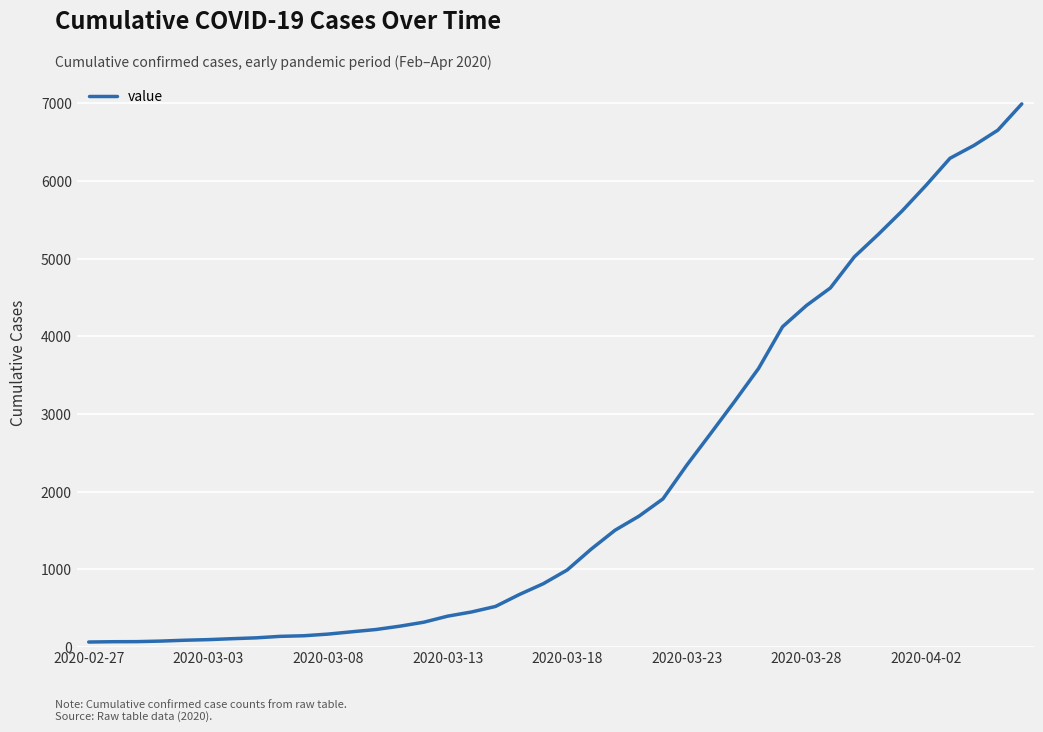

Does the chart display data point markers on the line(s)?

No